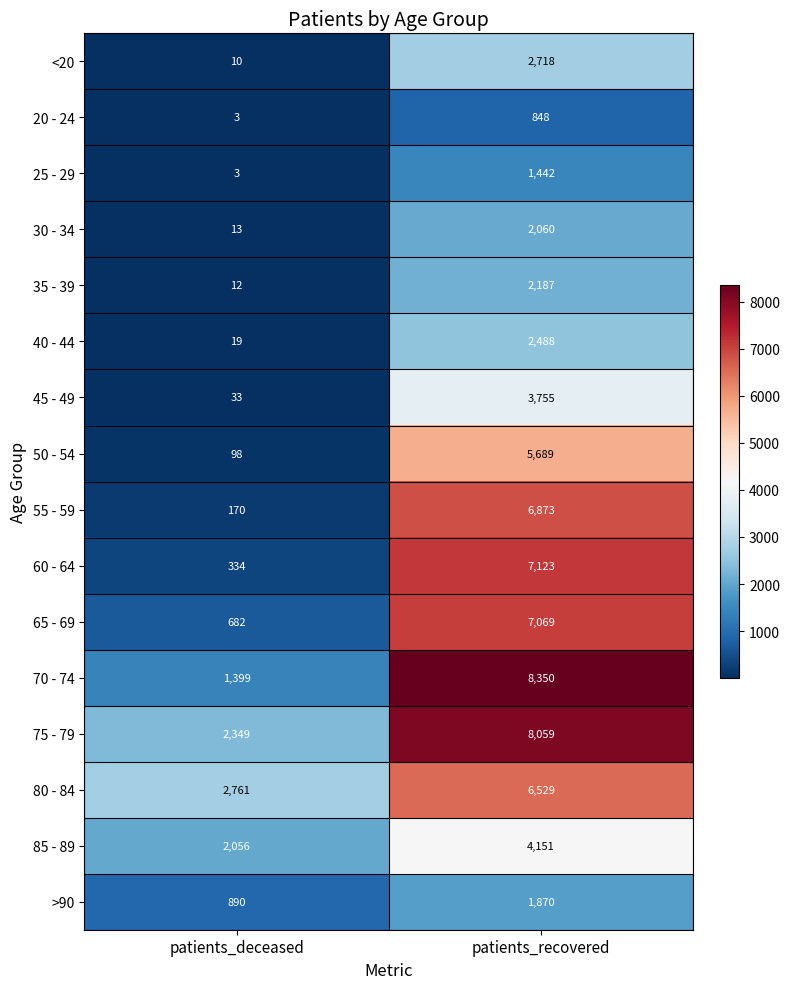

Between patients_deceased and patients_recovered, which series saw the biggest shift?

70 - 74